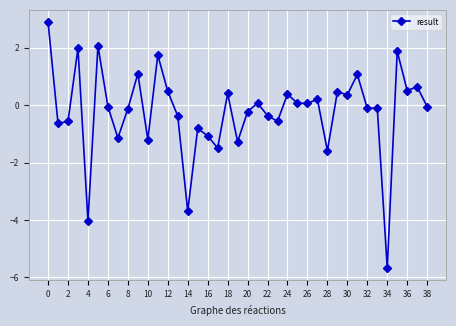

What is the smallest value displayed?

-5.7